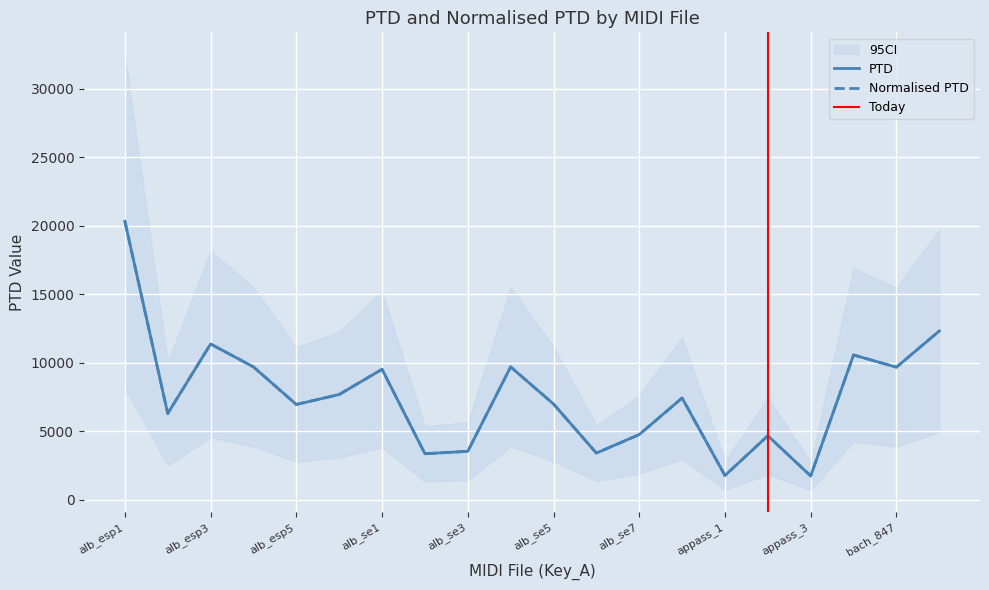

At which category does PTD reach its first local peak?

alb_esp3